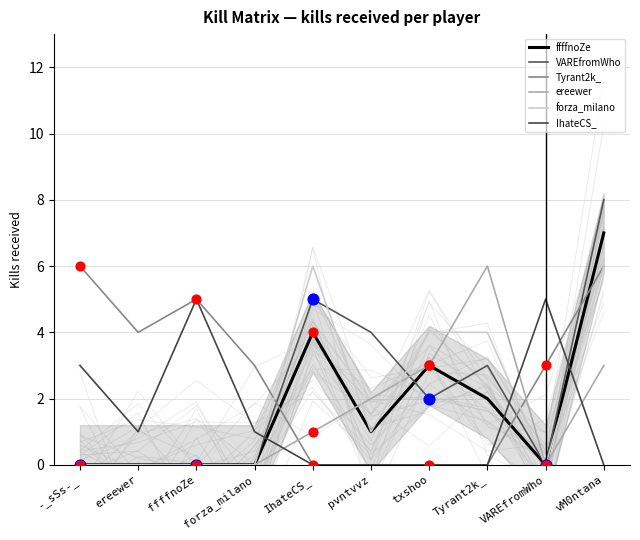

Which series has the widest spread of Y values?

VAREfromWho